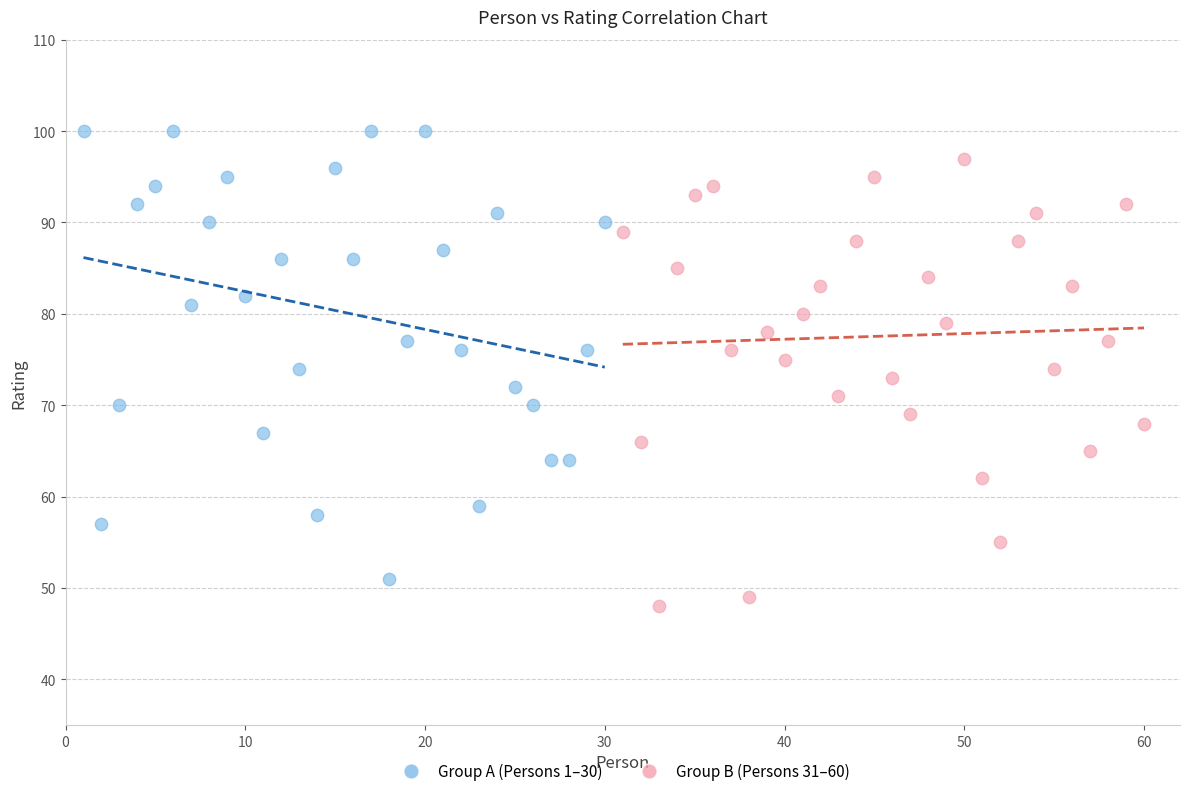

Which series contains the highest Y value?

Group A (Persons 1–30)